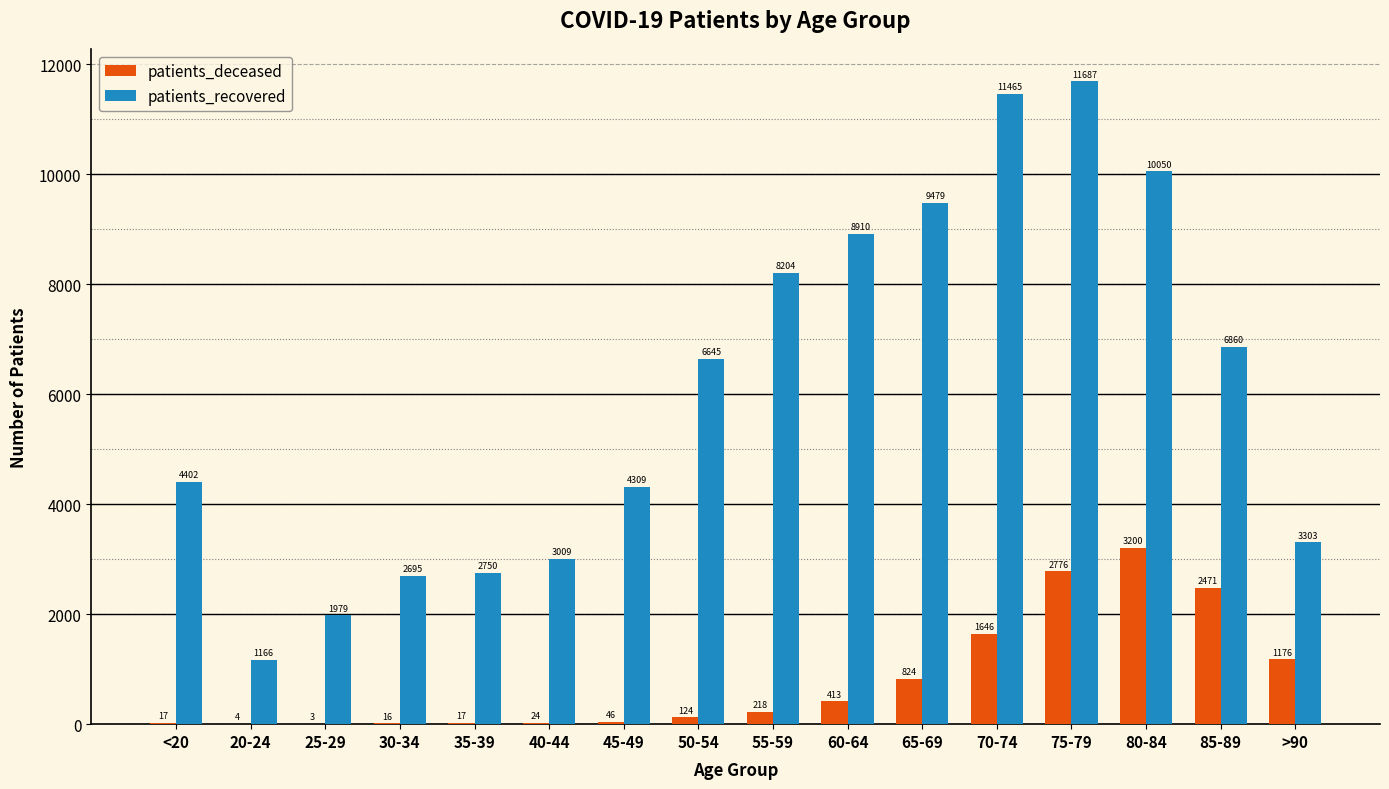

Which series changed the most between 55-59 and 80-84?

patients_deceased